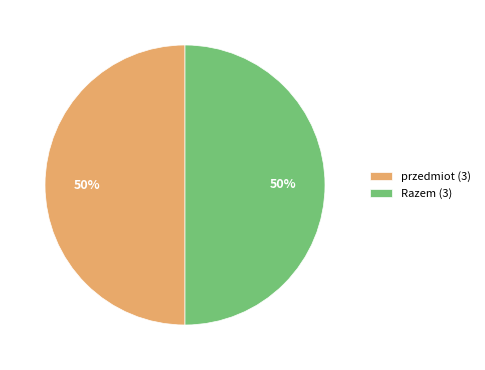

To the nearest percent, what is the average slice percentage?

50%